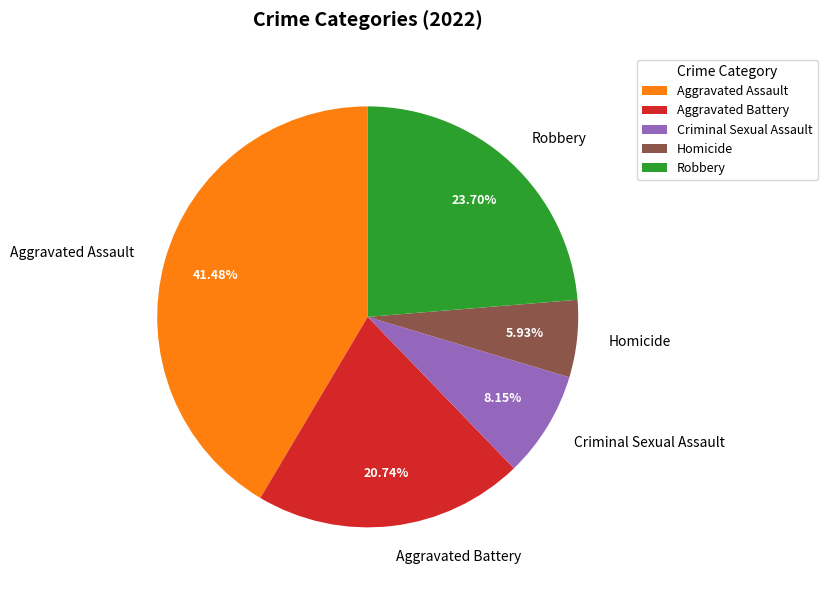

What is the total percentage of Criminal Sexual Assault and Aggravated Assault?

49.6%